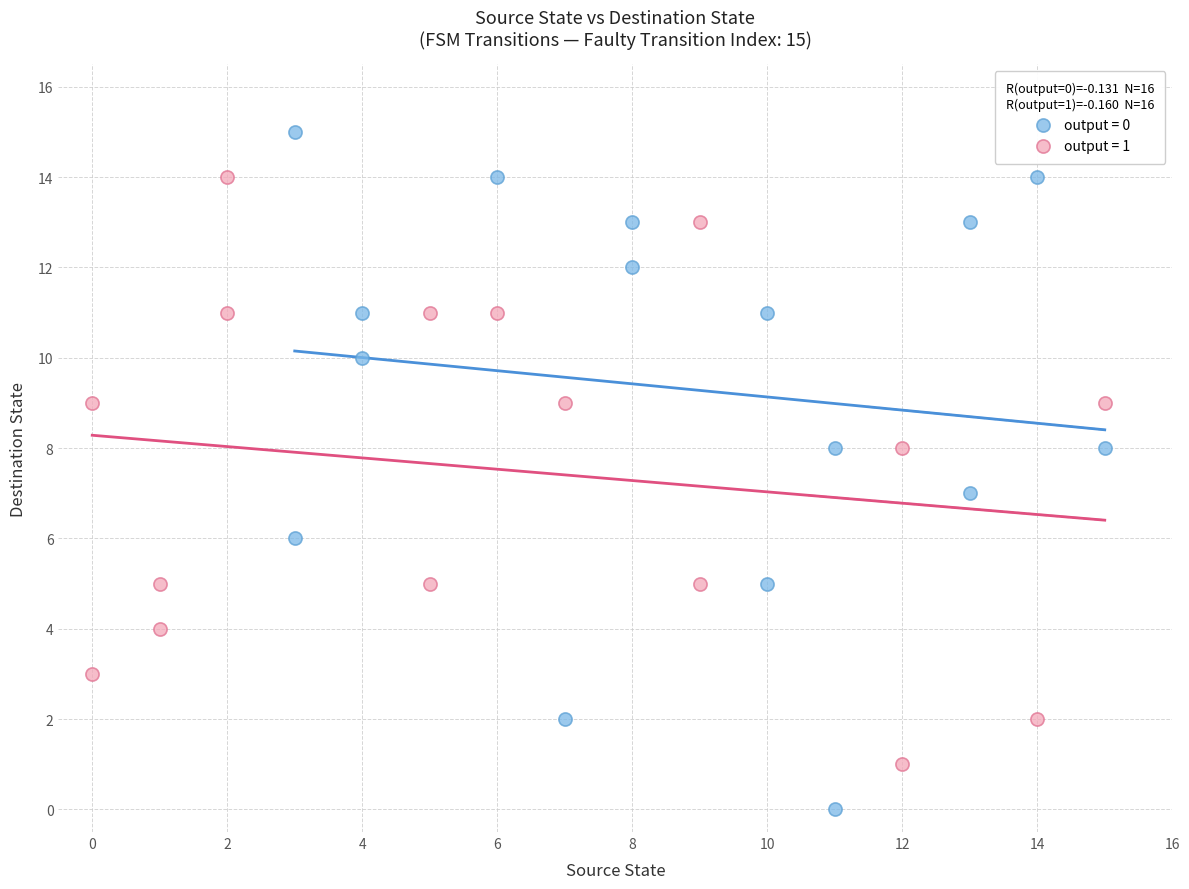

Which series has the widest spread of Y values?

output = 0